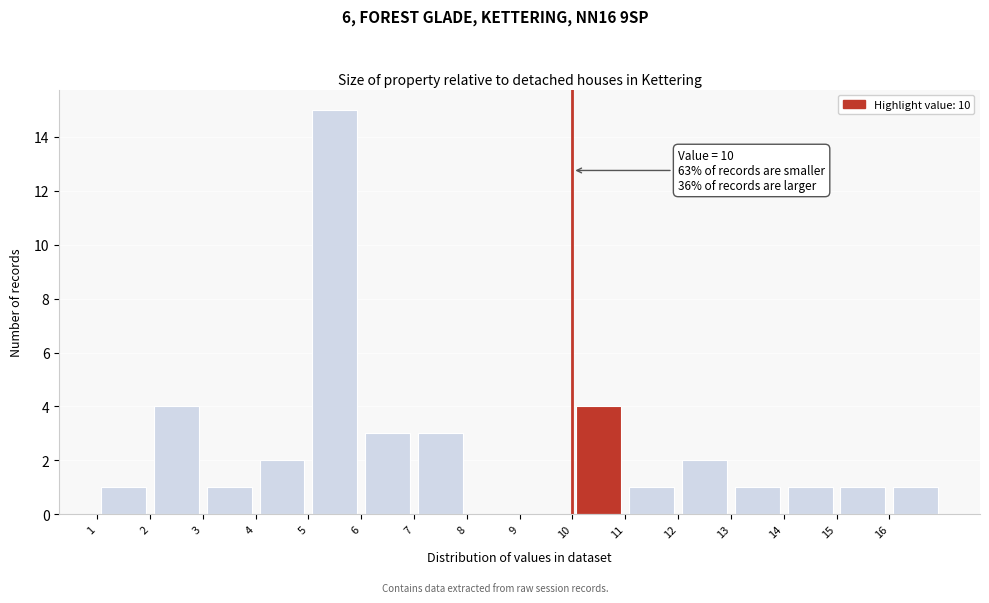

Over which range of the x-axis is the bar tallest?

5 to 6